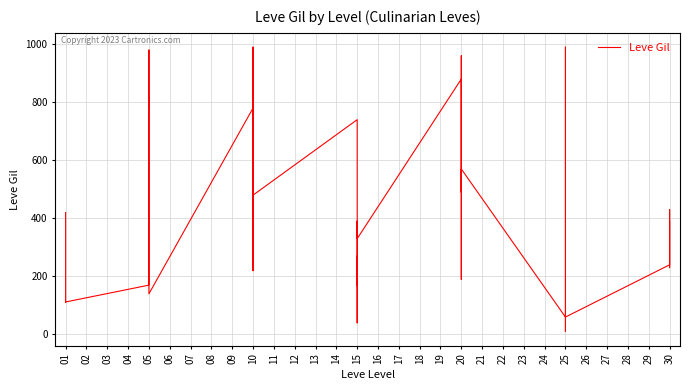

How many data points are less than 390?

20